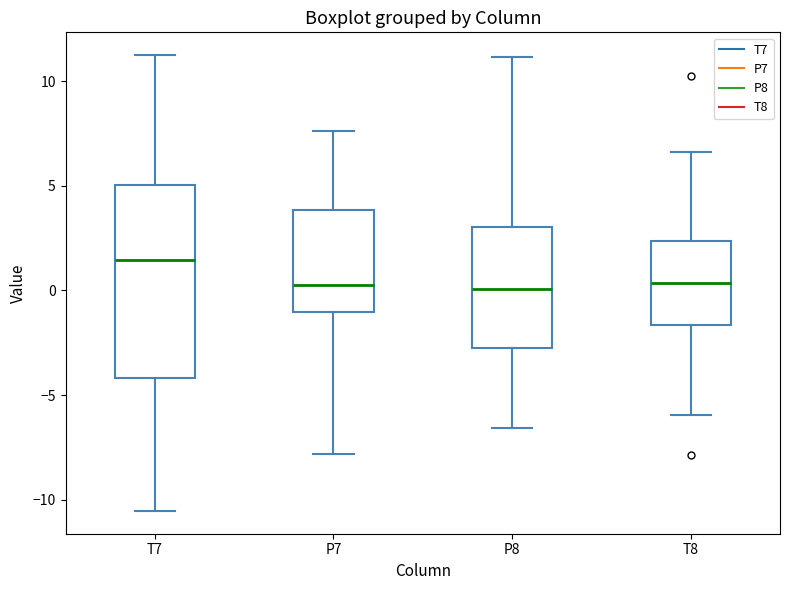

Comparing the boxes themselves (not the whiskers), which one is the tallest?

T7